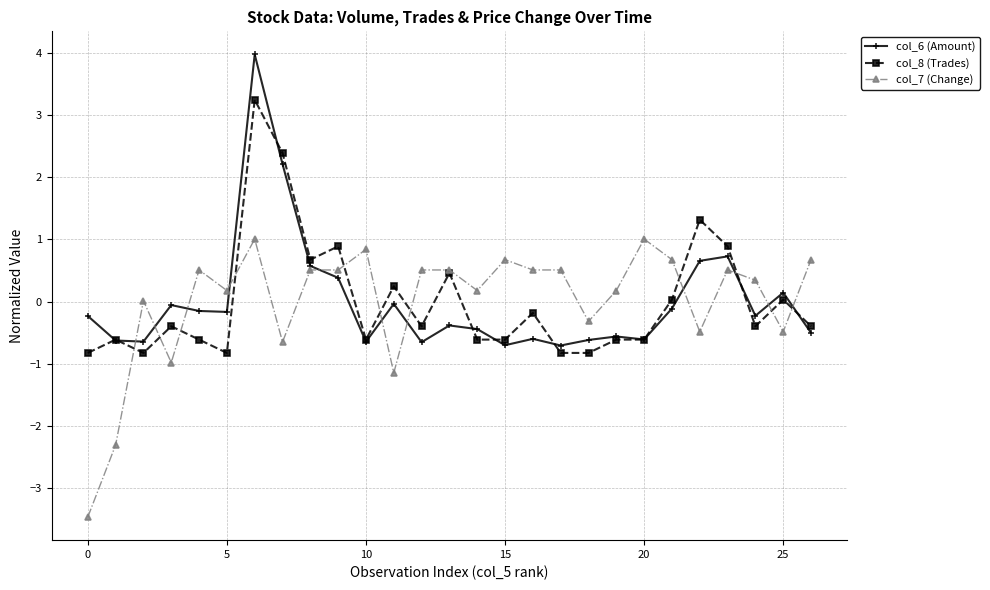

Which series has the widest spread of values?

col_6 (Amount)